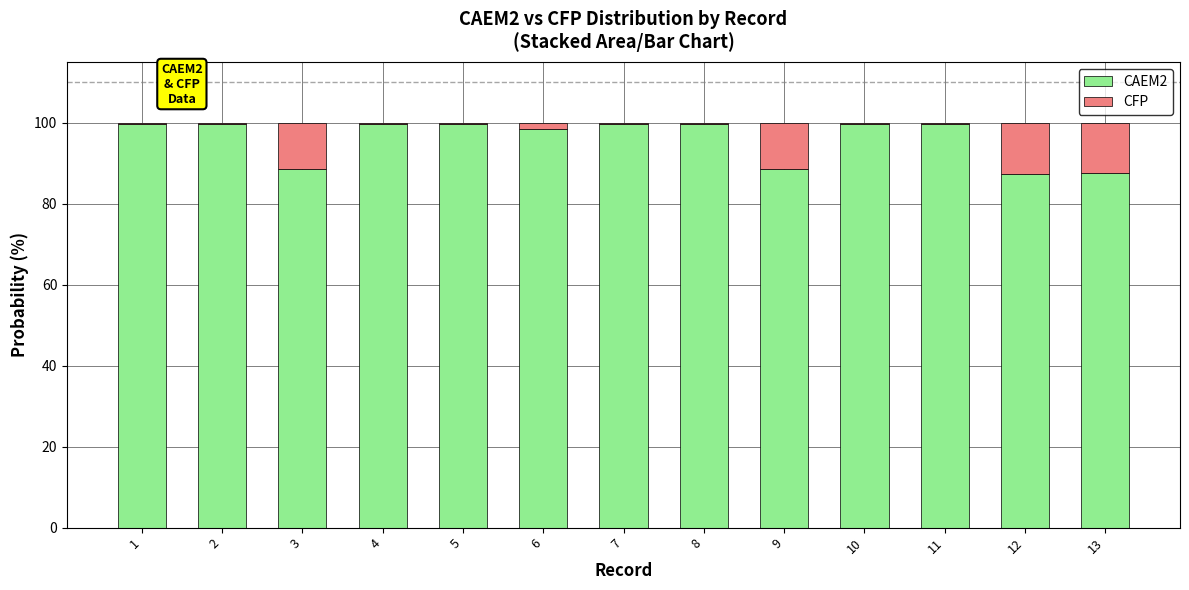

Is it true that CAEM2 equals 123.7 at 13?

False